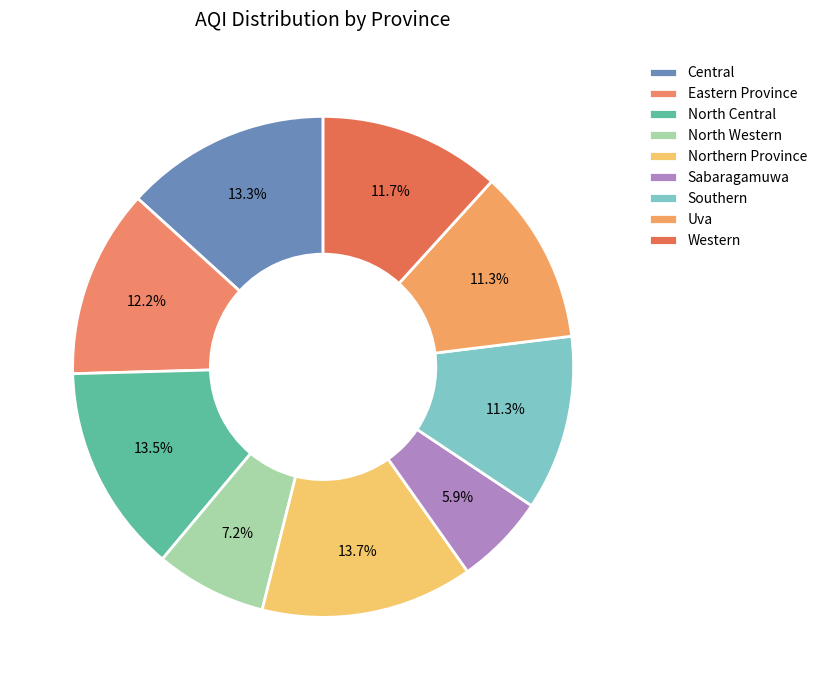

Combined, what portion of the pie is Eastern Province and Western?

23.9%